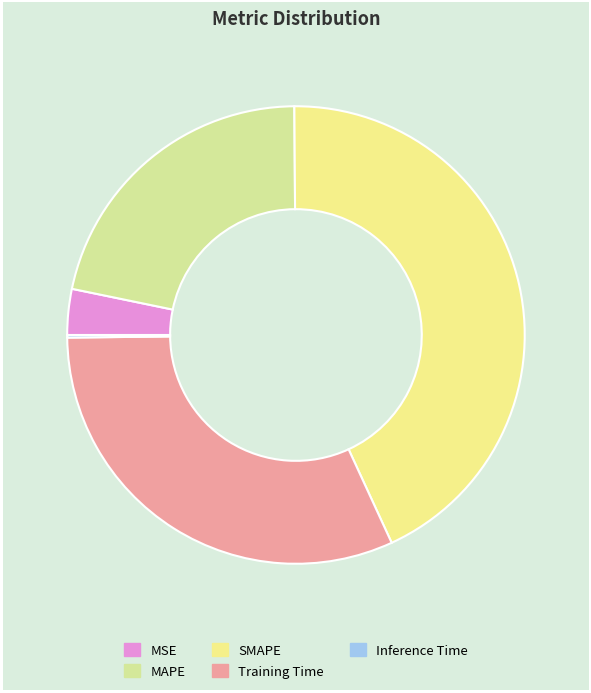

What percentage is NOT represented by Inference Time?

99.8%